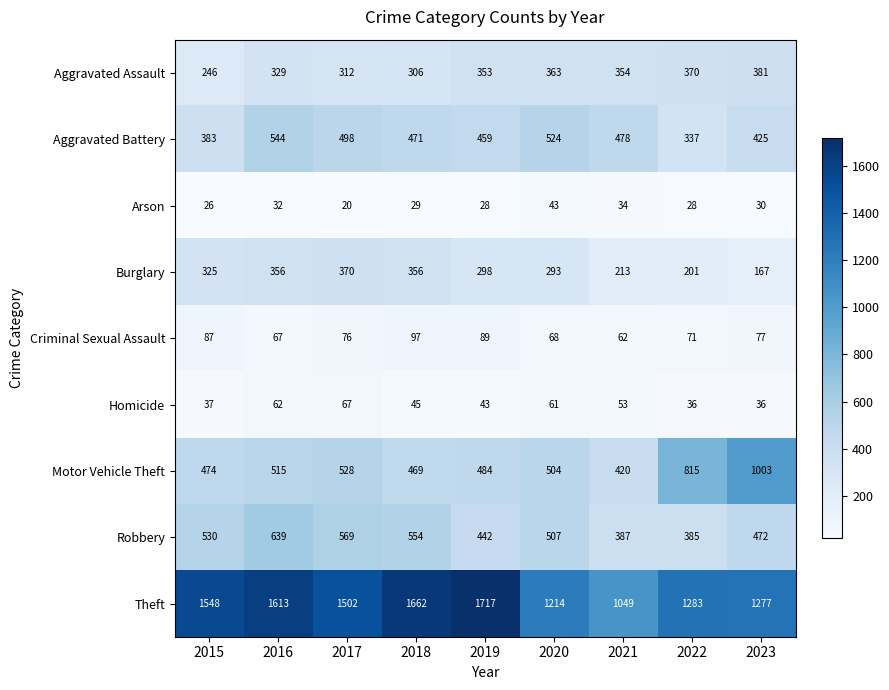

At which label does Criminal Sexual Assault first exceed 76?

2015